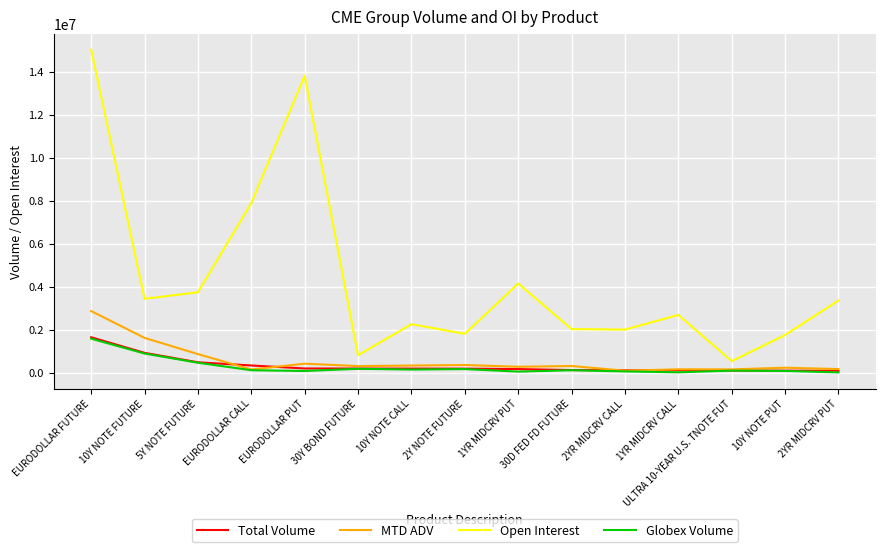

Which series has the largest total across all categories?

Open Interest